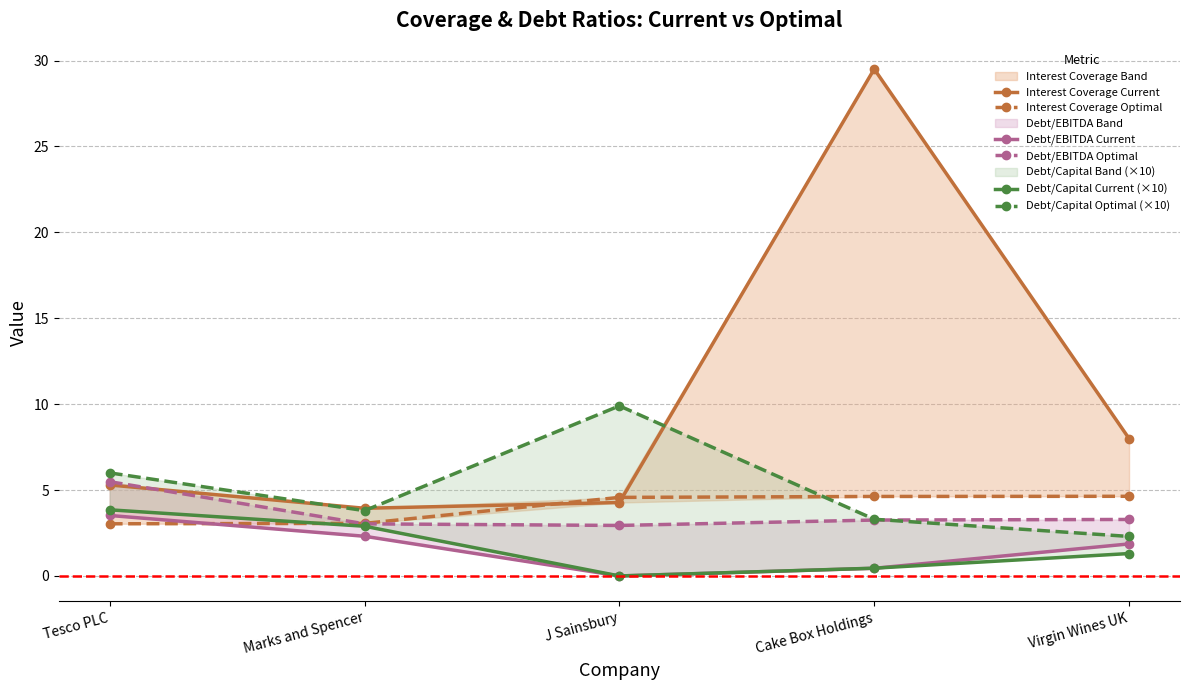

Between Tesco PLC and Marks and Spencer, which is larger?

Tesco PLC